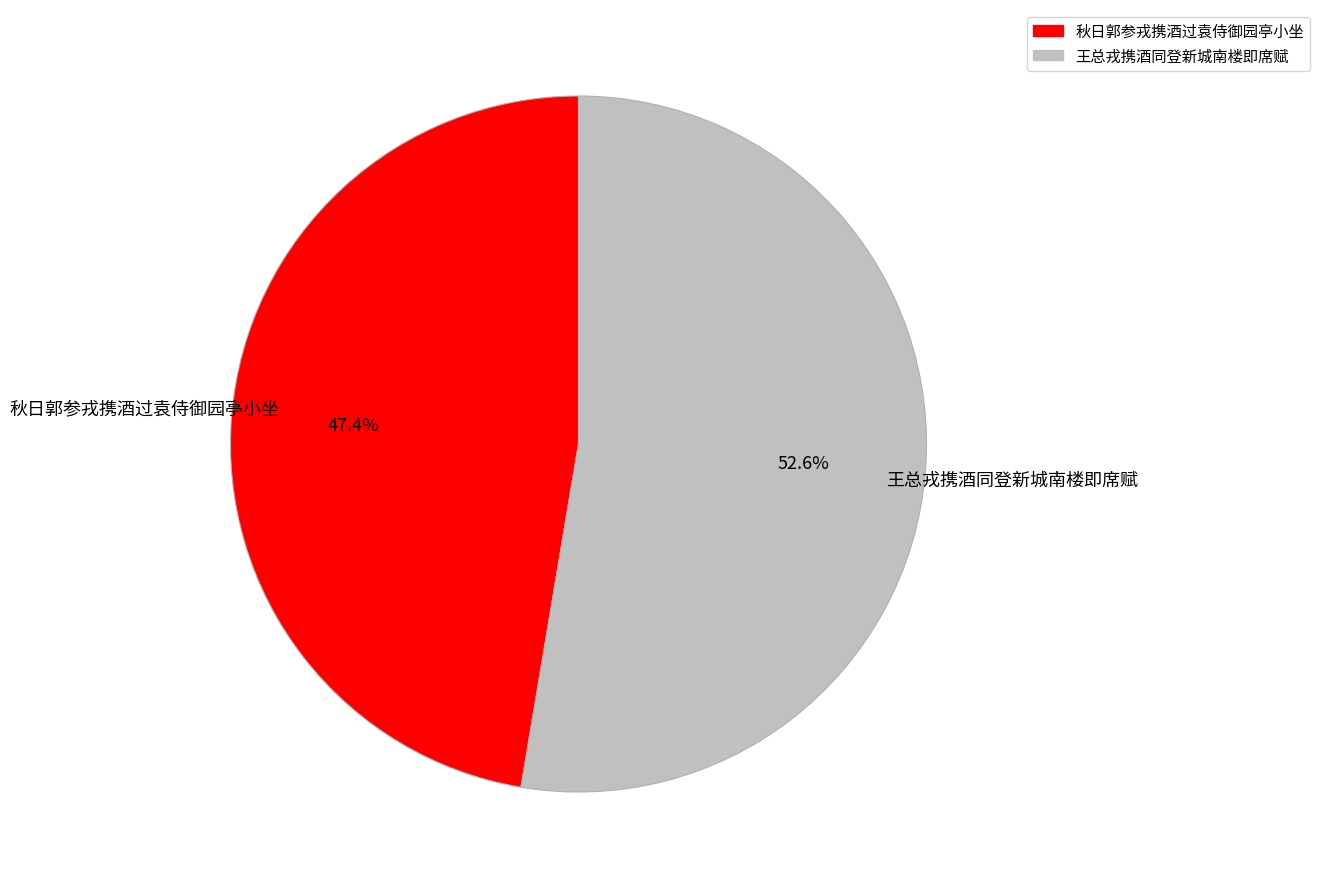

How many slices are in this pie chart?

2